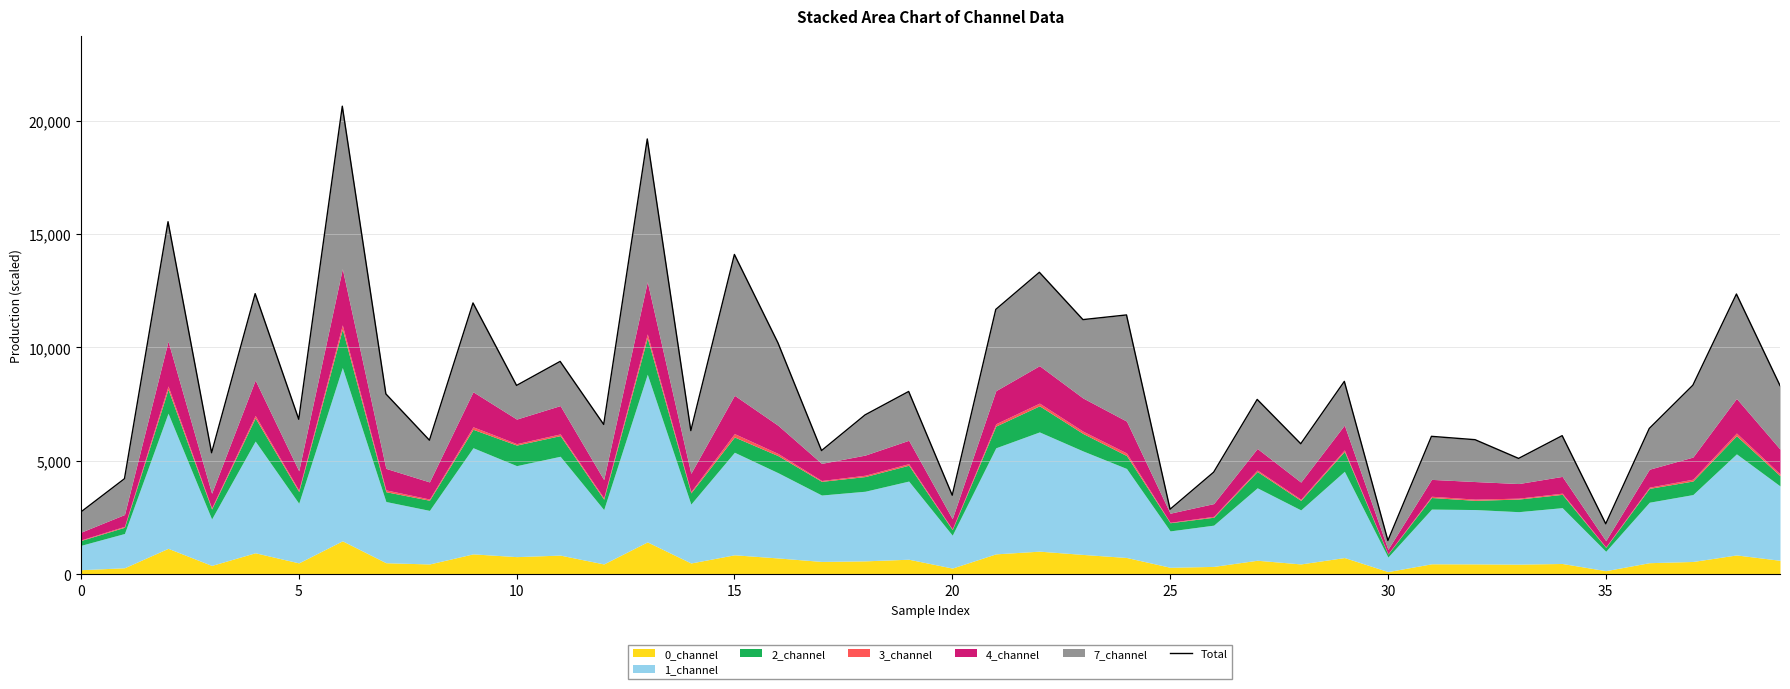

Read the value at 38.

12355.3